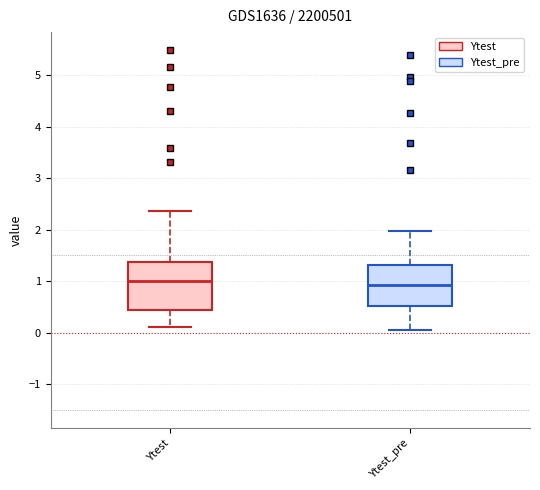

Reading left to right, read every box against the y-axis: the position of its median line, the range the box covers, and the ends of its whiskers. The values are not printed on the chart, so give them approximately, as read against the axis.

Ytest: median 1.0, box 0.5 to 1.4, whiskers 0.1 to 2.4
Ytest_pre: median 0.9, box 0.5 to 1.3, whiskers 0.1 to 2.0